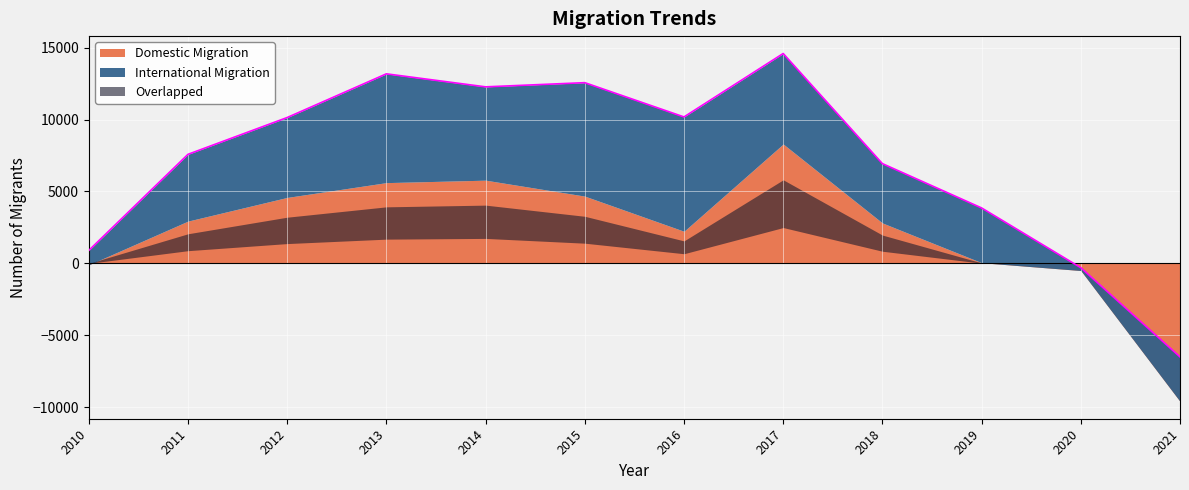

In Domestic Migration, how many points are lower than both neighbors (excluding endpoints)?

1